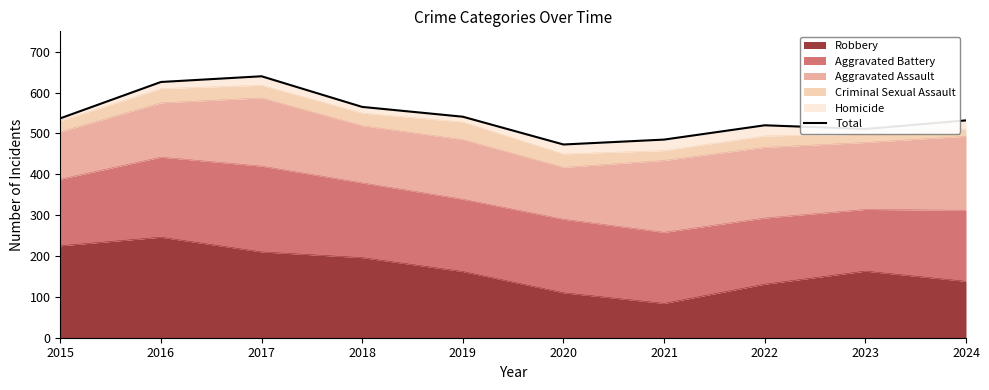

What is the average value?

543